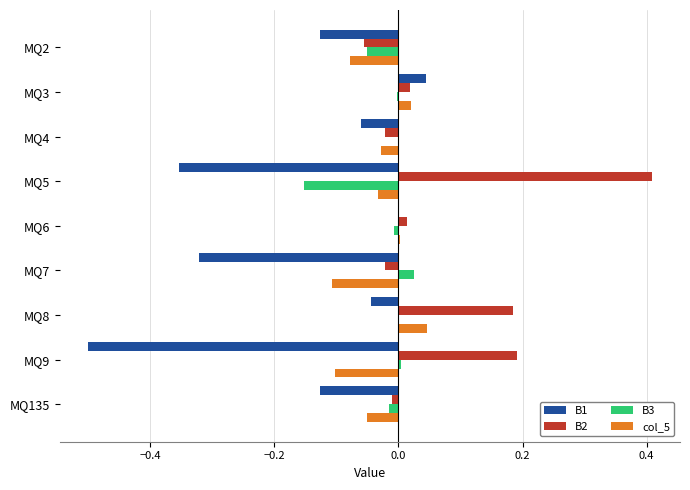

At which category is the sum across all series the highest?

MQ8